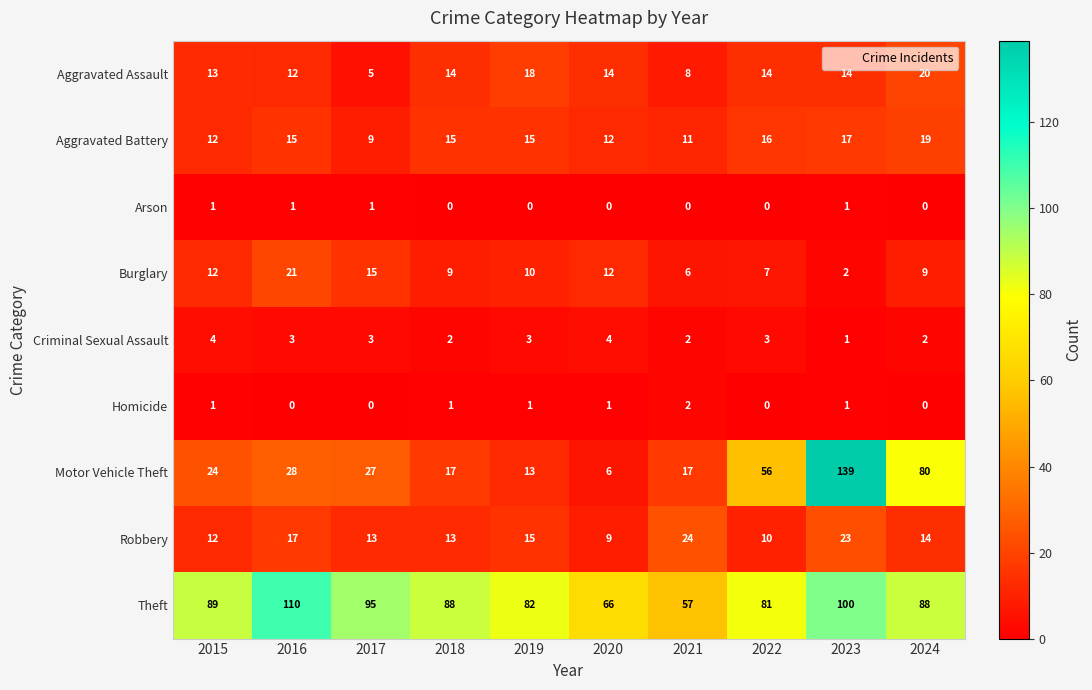

What is the approximate value of Aggravated Battery at 2022, to the nearest 10?

20